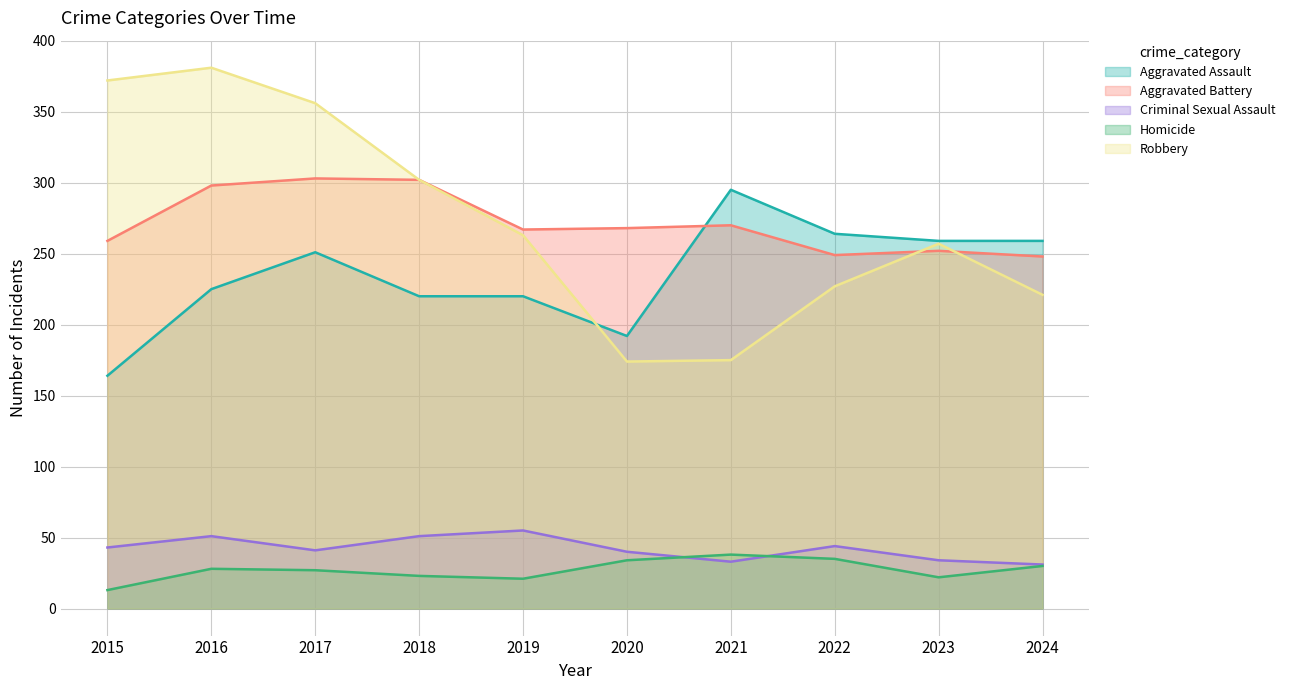

At which label is Homicide closest to 25?

2017